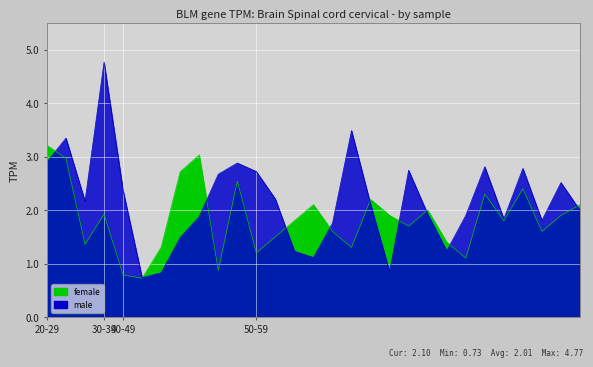

Where do female and male first cross each other?

20-29 and 30-39